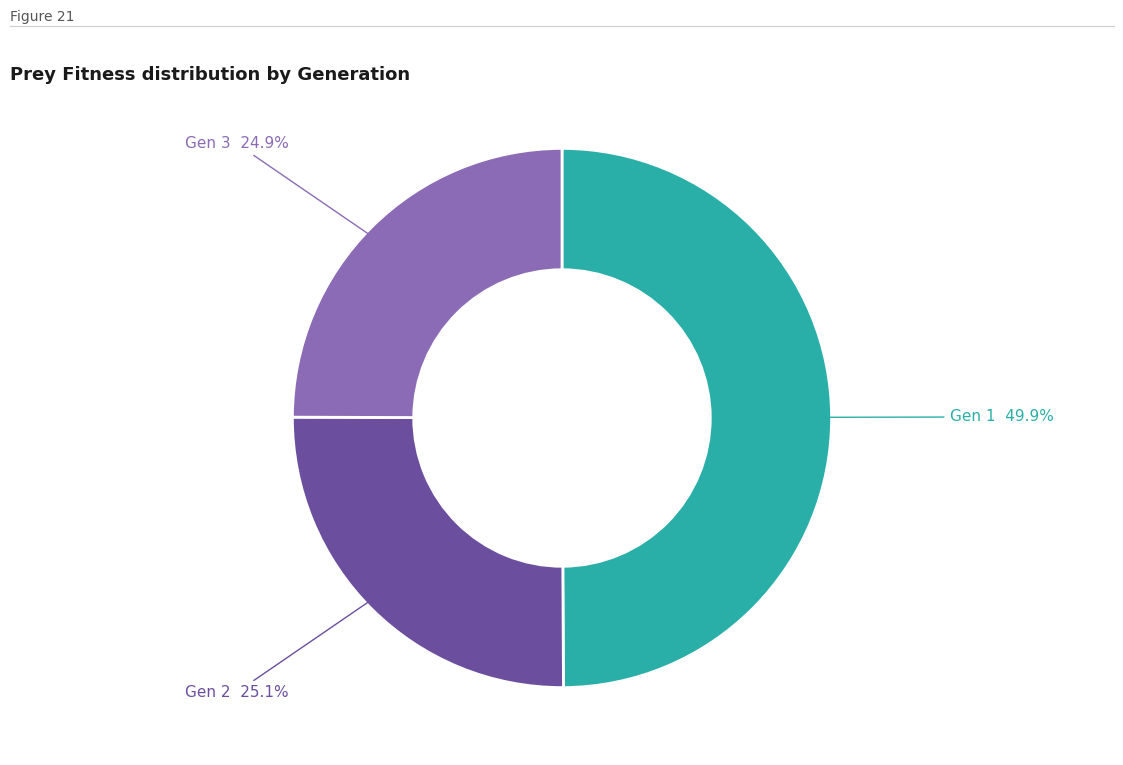

To the nearest percent, what is the average slice percentage?

33%